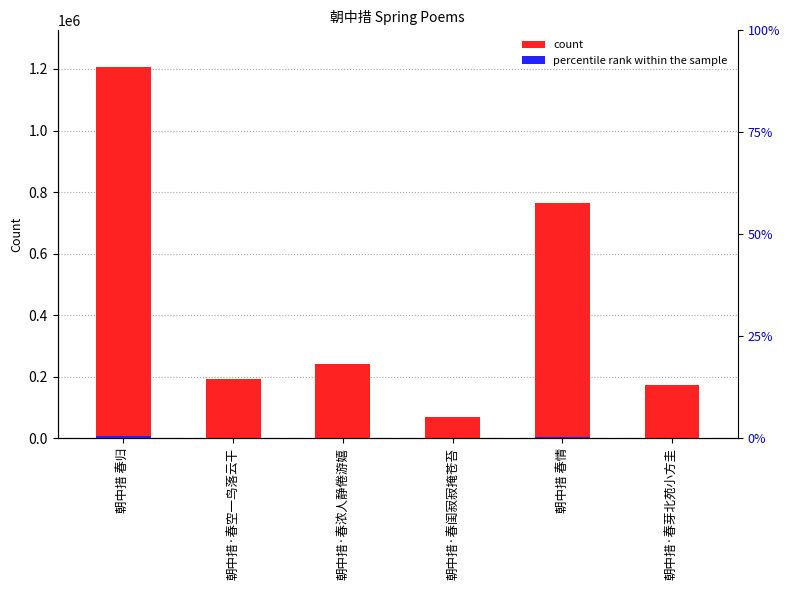

Rank the categories by value from lowest to highest.

朝中措·春闺寂寂掩苍苔, 朝中措·春芽北苑小方圭, 朝中措·春空一鸟落云干, 朝中措·春浓人静倦游嬉, 朝中措 春情, 朝中措 春归